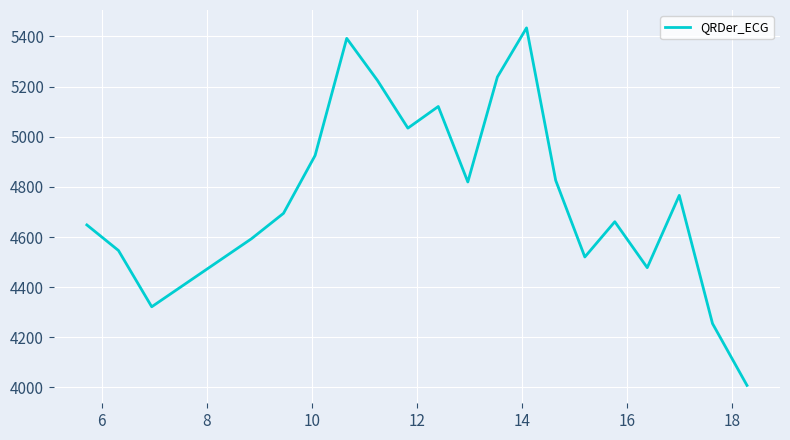

What is the difference between the maximum and minimum values?

1425.8